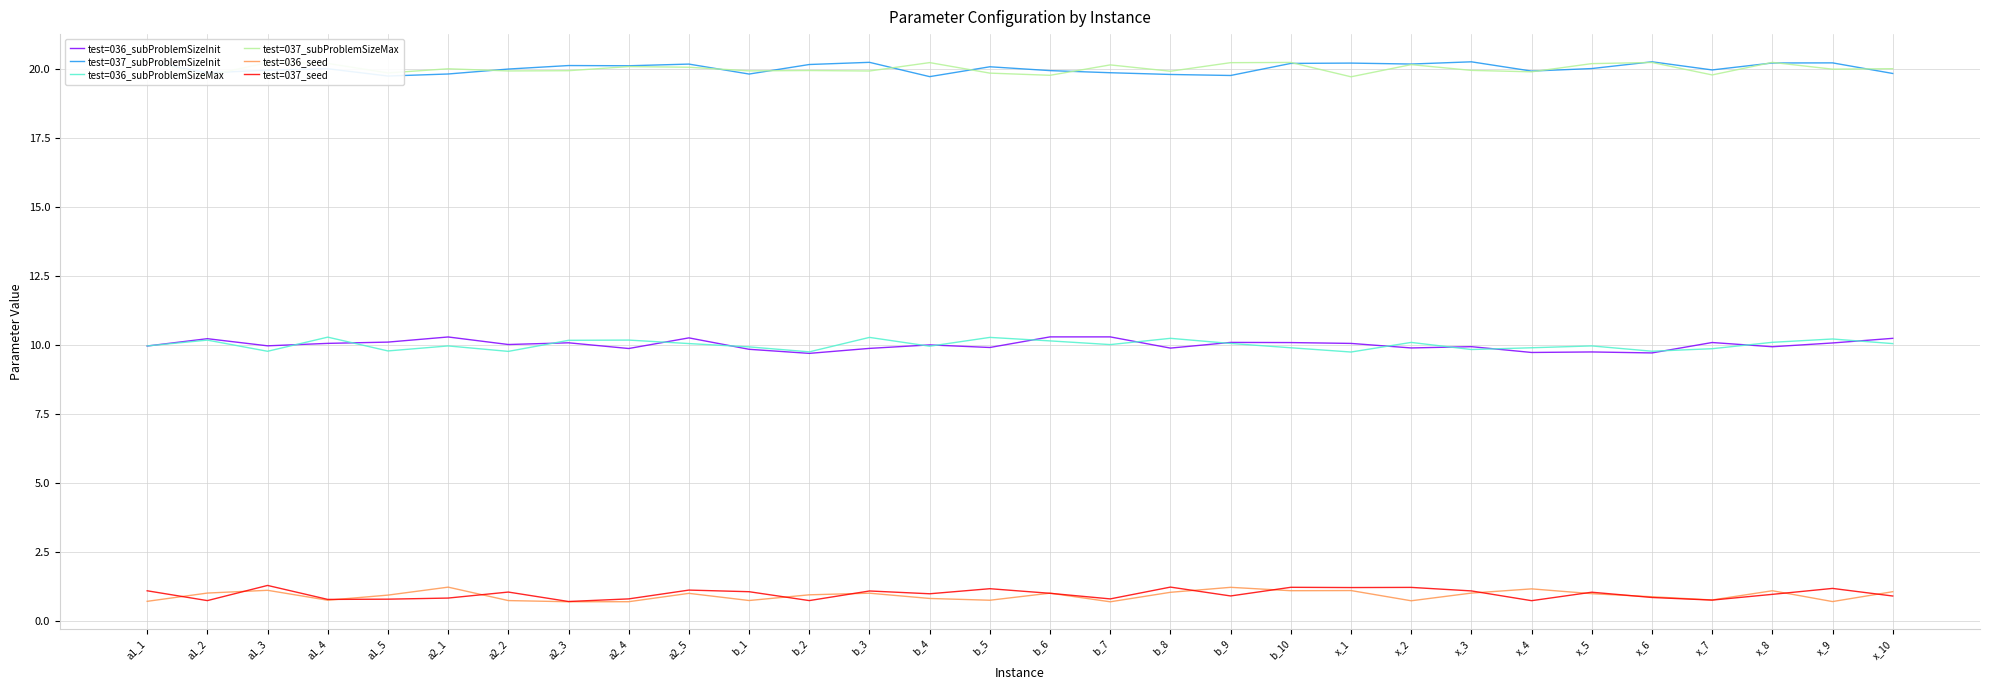

Which series has the widest spread of values?

test=036_subProblemSizeInit